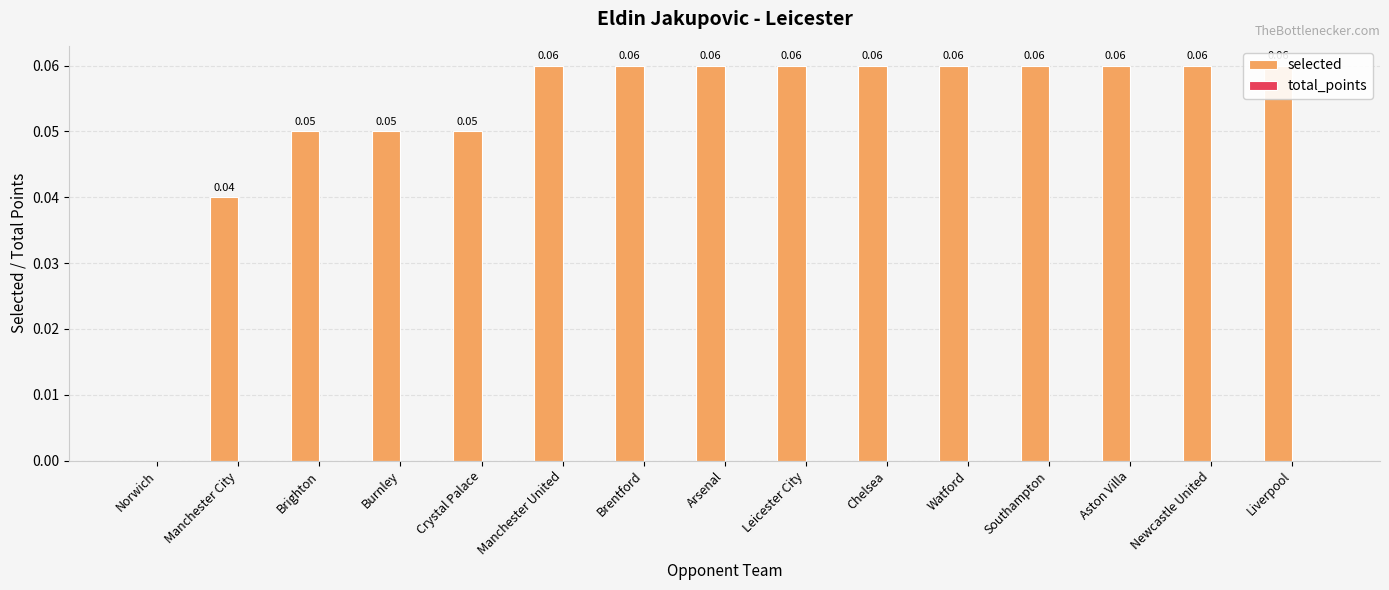

What position from the left is Liverpool?

15